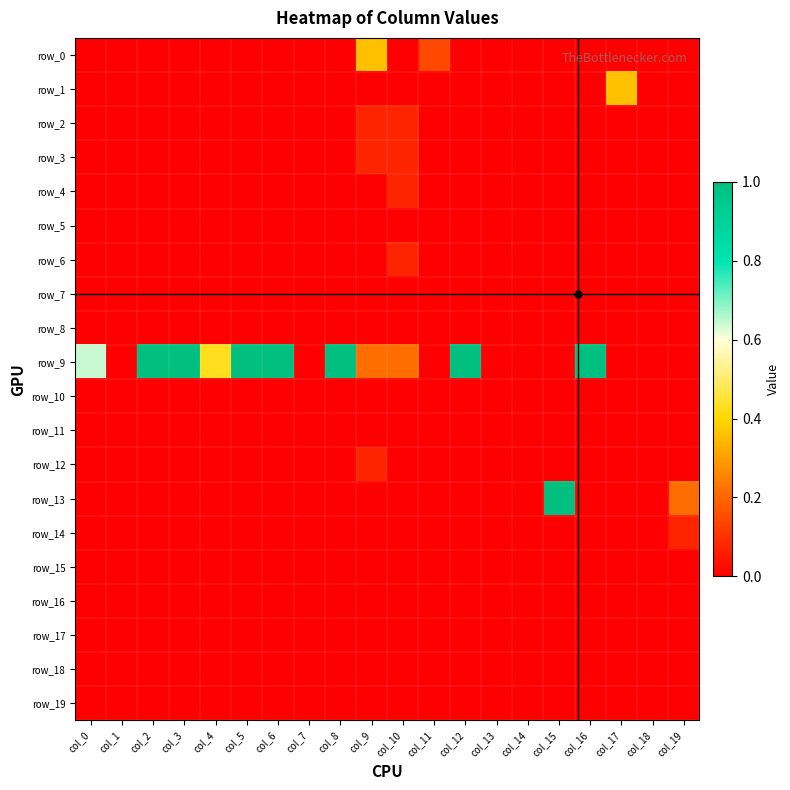

Which series has the largest range (max minus min)?

row_9